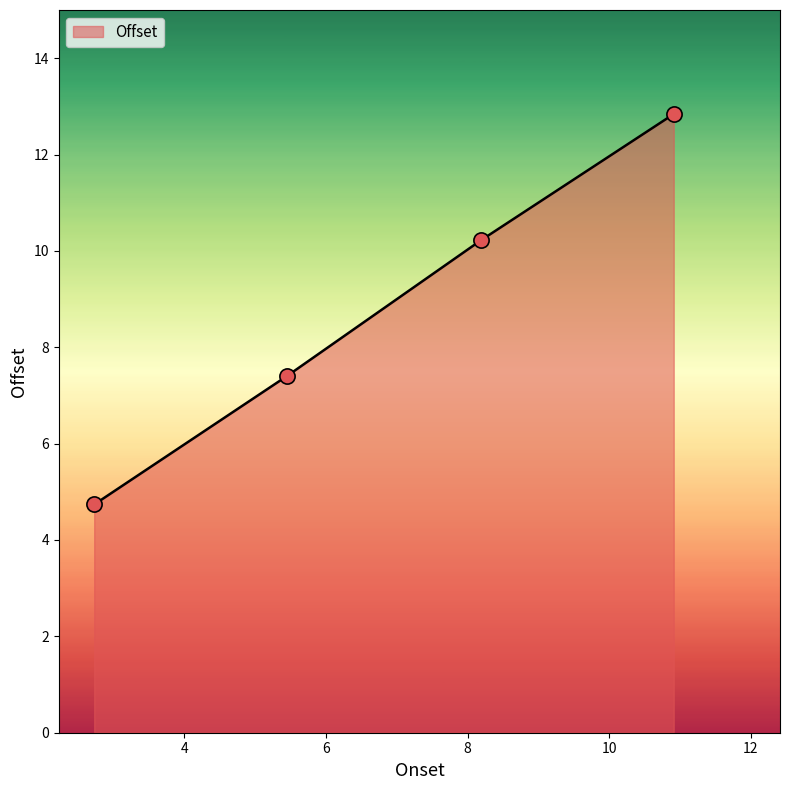

What is the smallest value displayed?

4.7